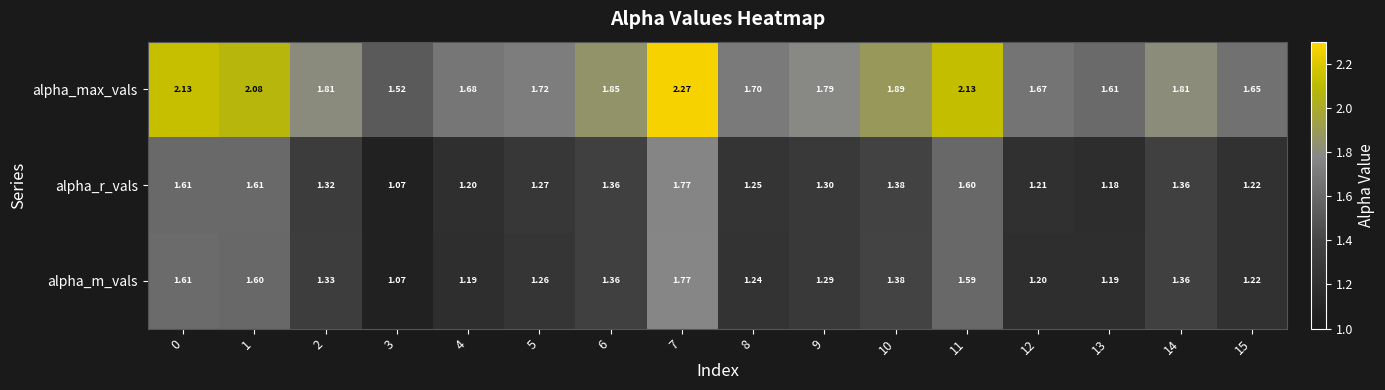

At how many categories does at least one series exceed 1?

16